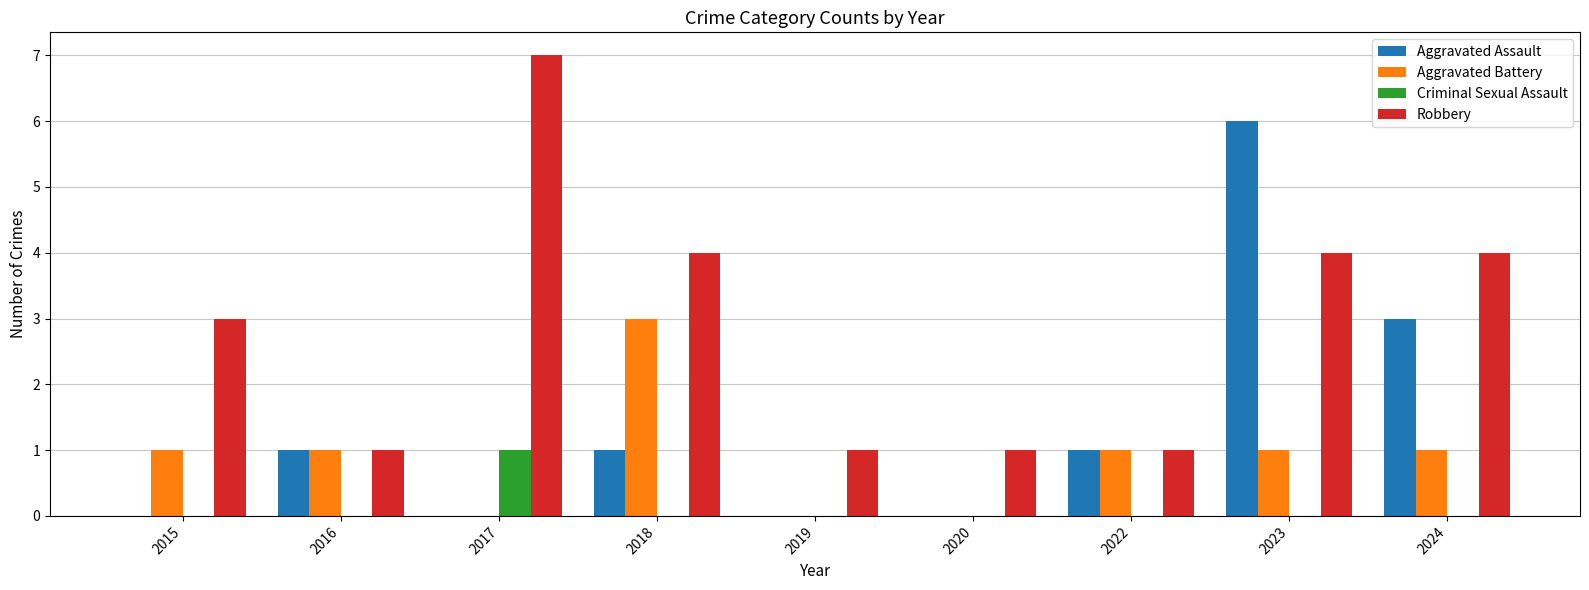

Are the bars grouped side by side (vs. stacked)?

Yes